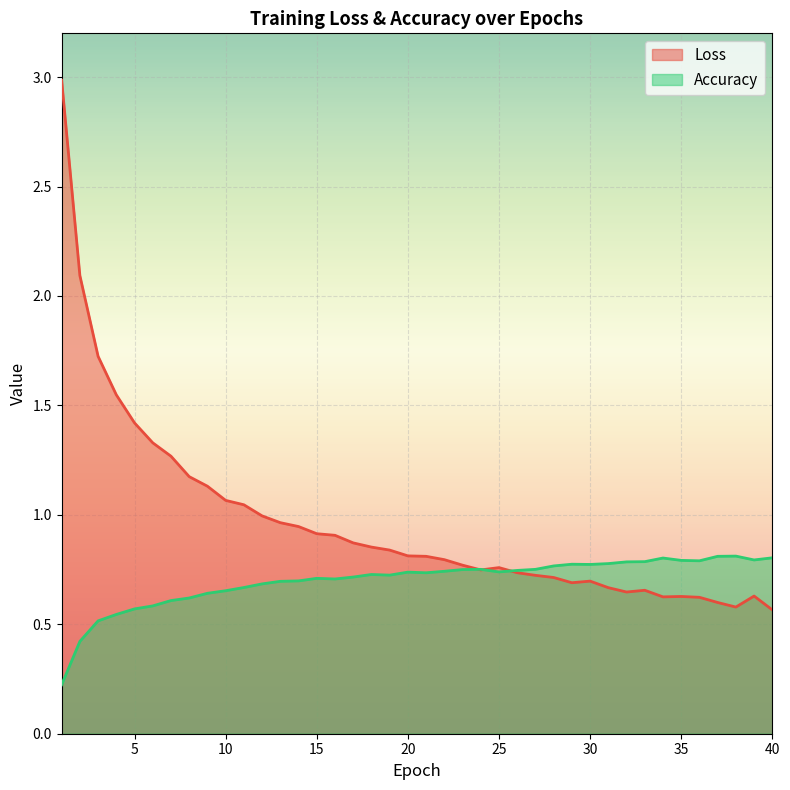

How many Accuracy values are between 0 and 1?

40